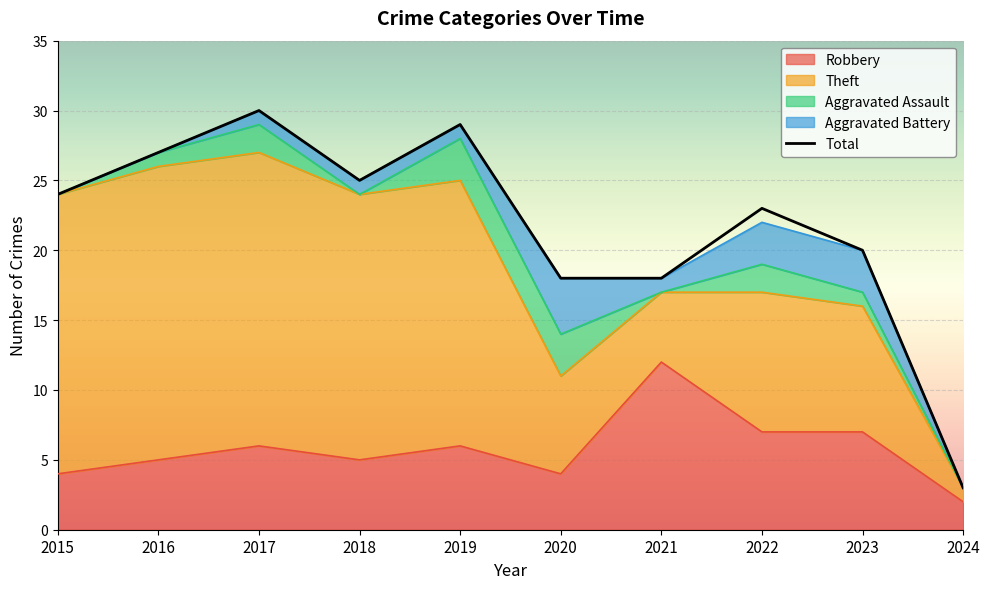

The chart shows a value of 30 at 2017. True or false?

True